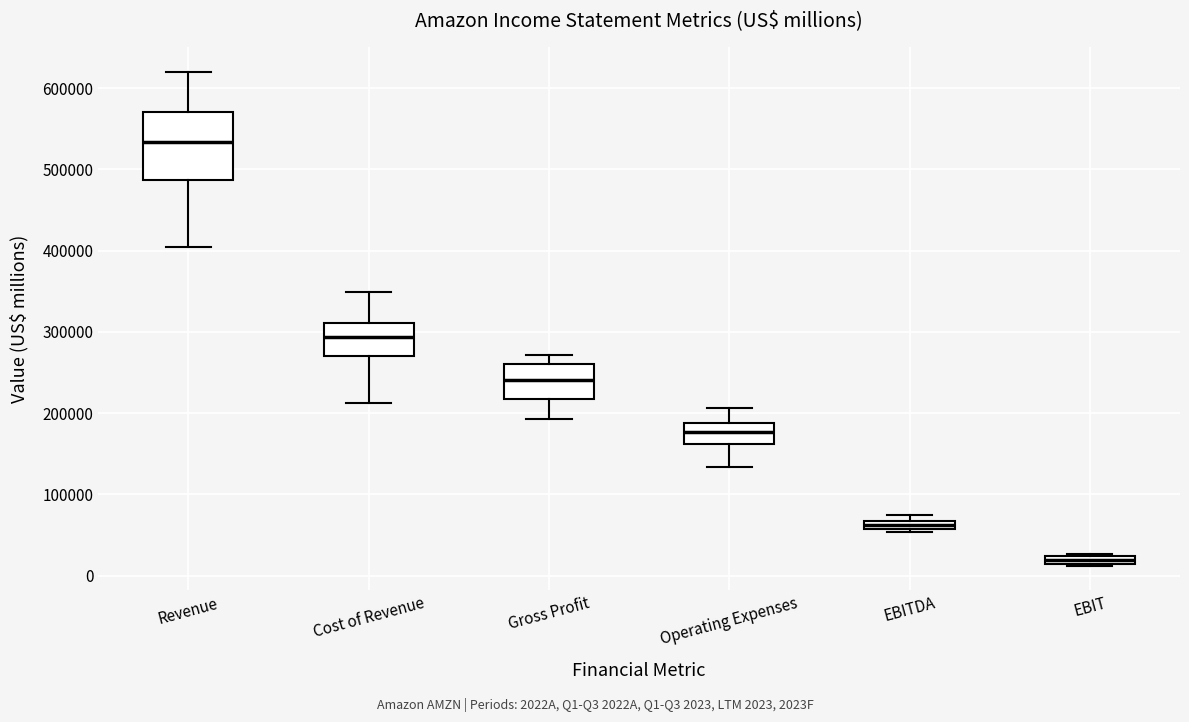

Which box's median line is the highest?

Revenue